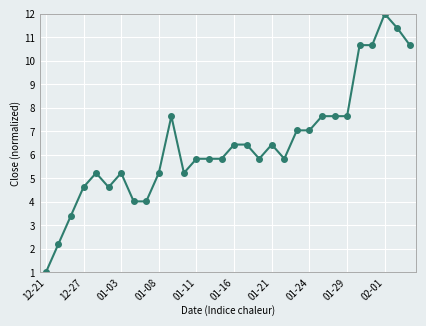

True or false: there are more than 2 points higher than both neighbors.

True